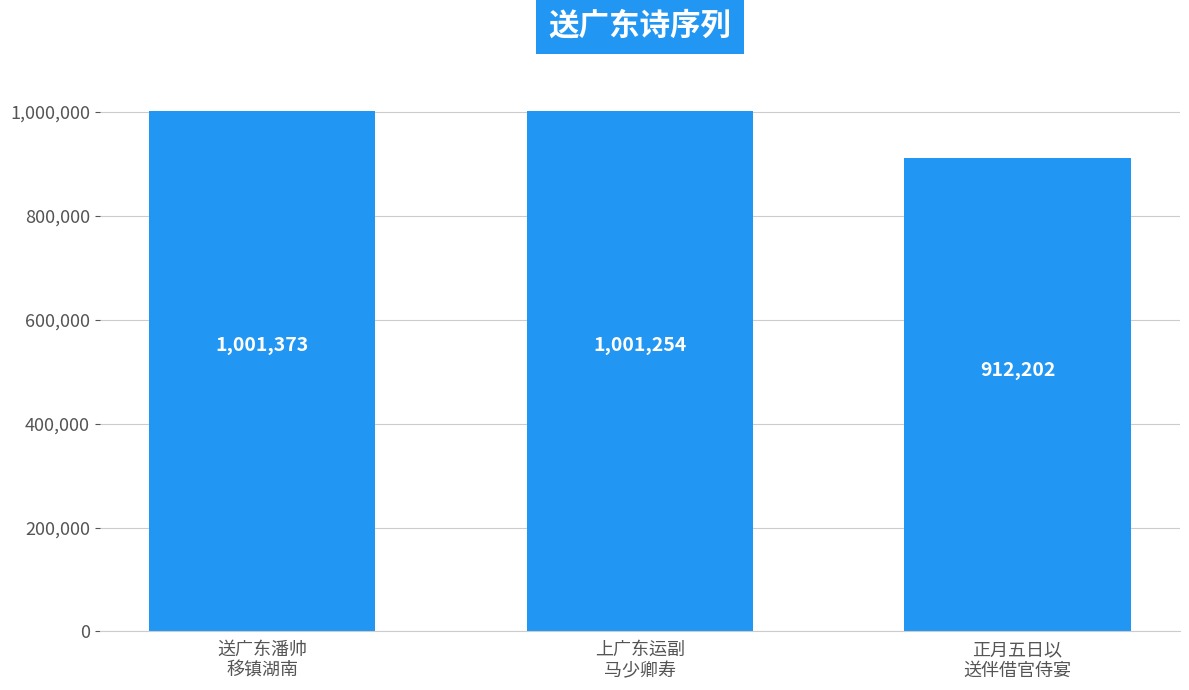

At which label is the value closest to 956787?

上广东运副
马少卿寿